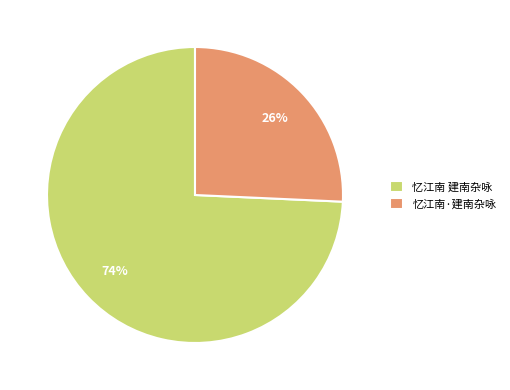

What percentage is the 忆江南 建南杂咏 slice, to the nearest percent?

74%